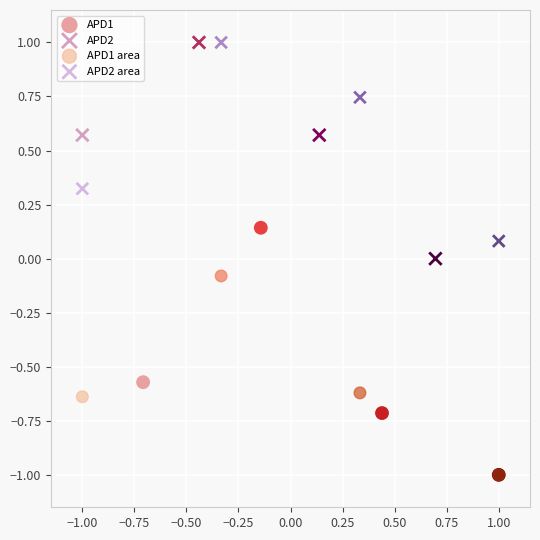

Which series has the widest spread of Y values?

APD1